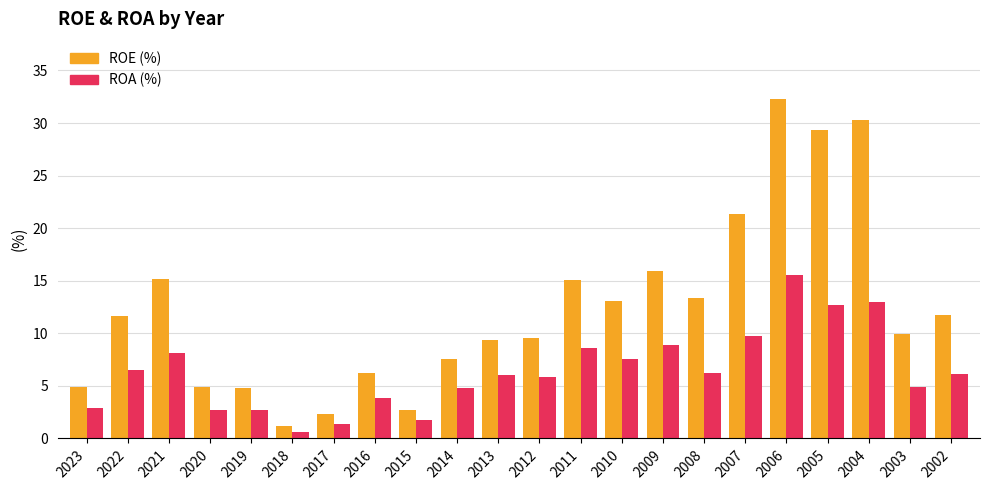

What is the total value across all series at 2002?

17.8